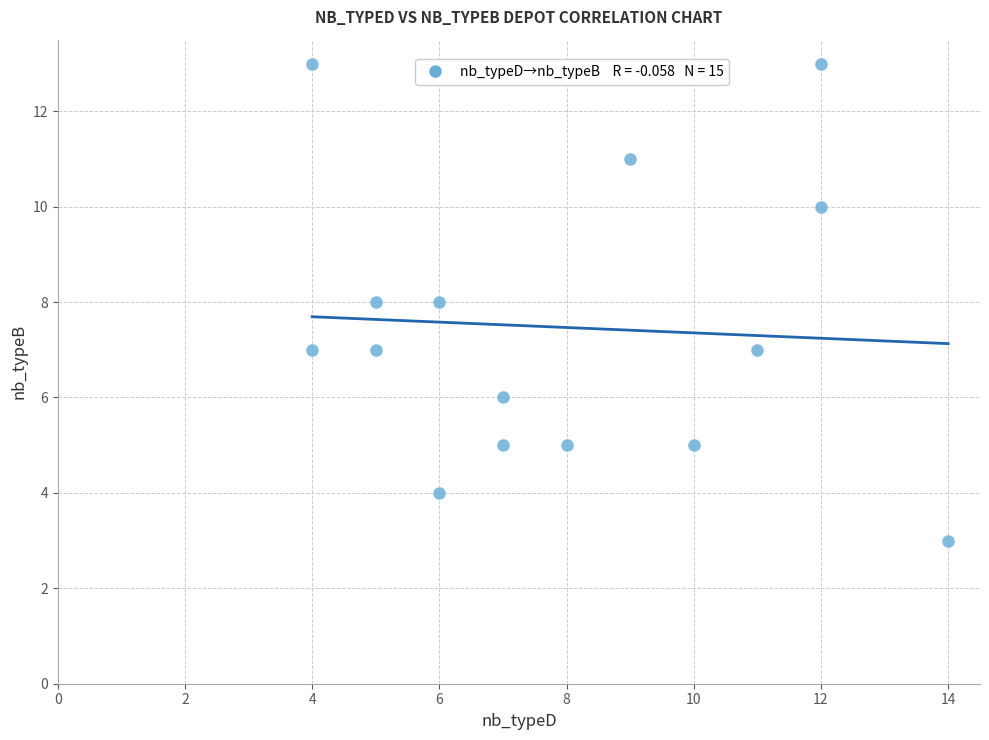

What is the range of X values (max minus min)?

10